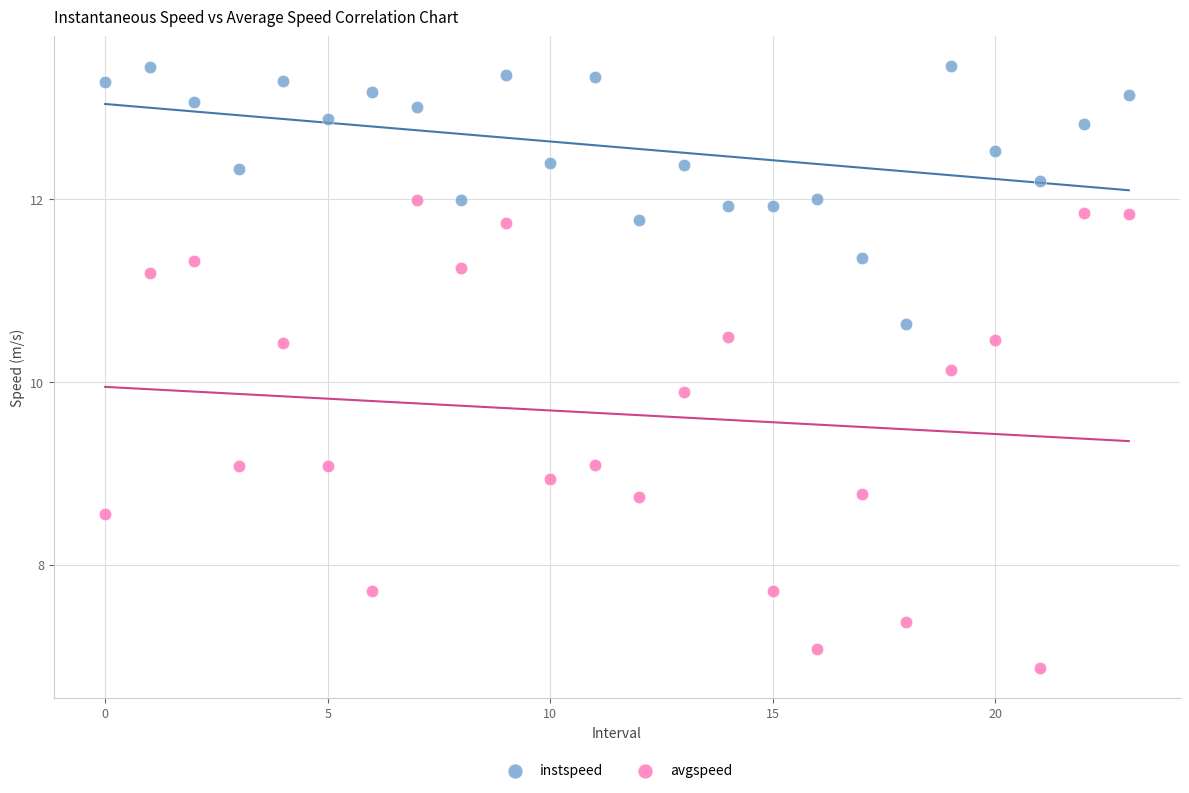

Which series contains the lowest Y value?

avgspeed